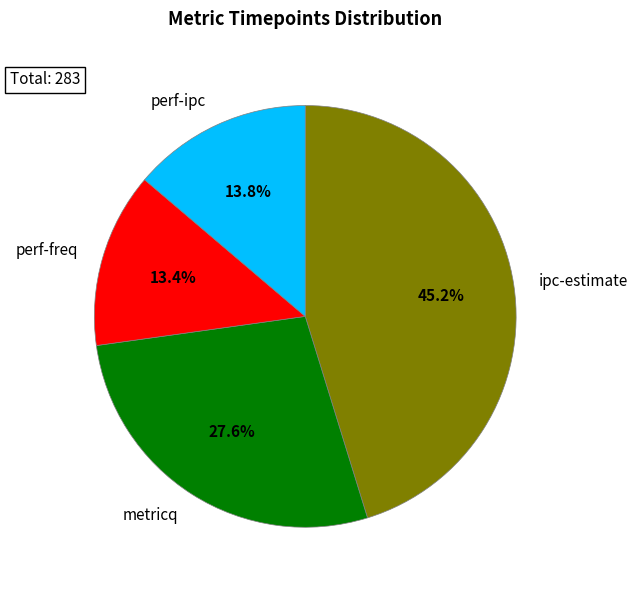

Is there any slice that represents more than half of the pie?

No